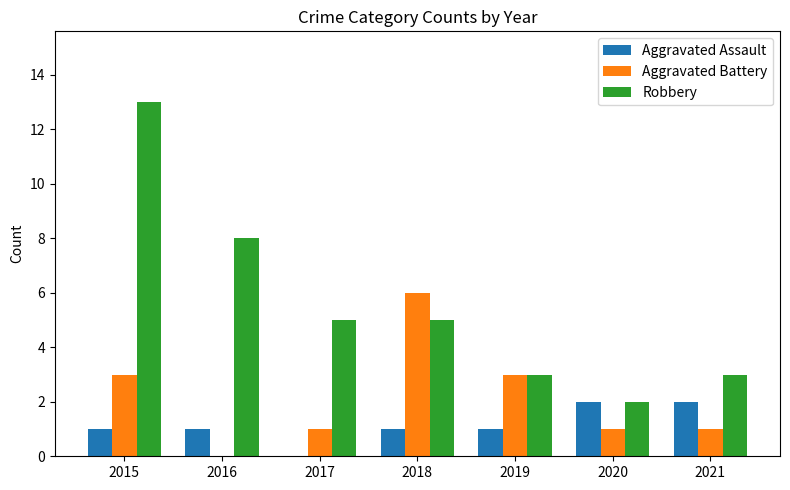

Which series changed the most between 2019 and 2020?

Aggravated Battery